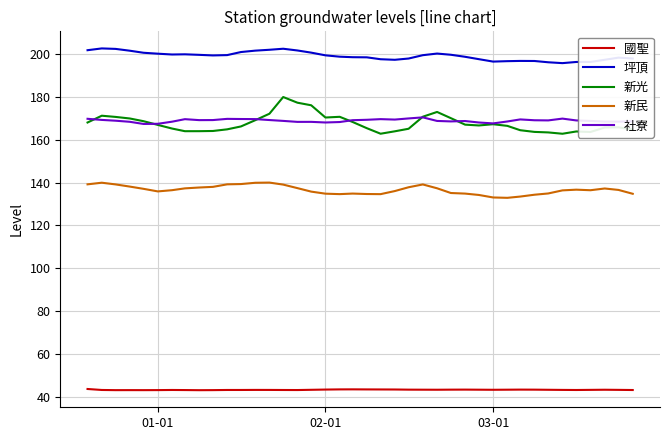

Which series has the widest spread of values?

新光